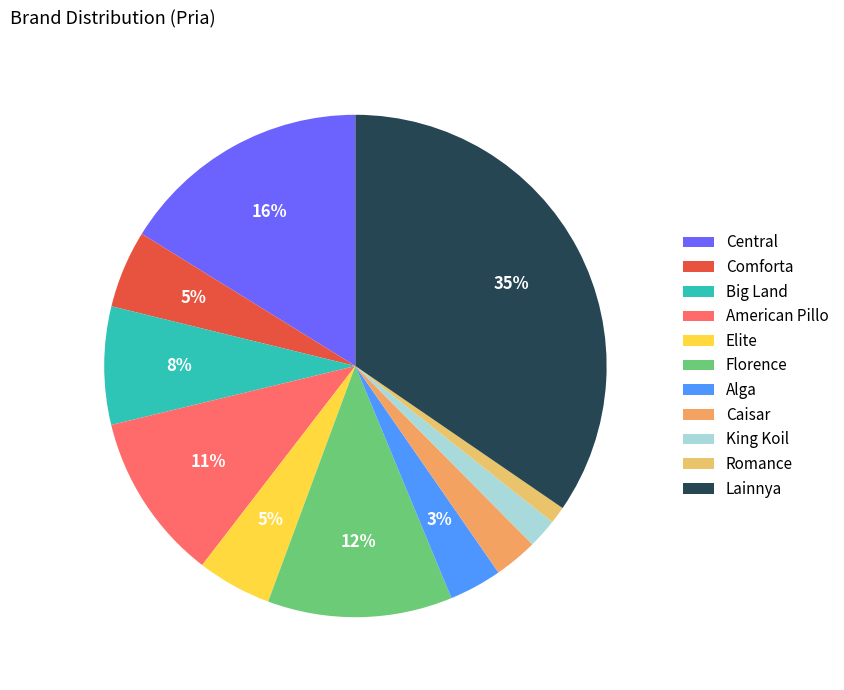

Does Lainnya account for over 50% of the chart?

No